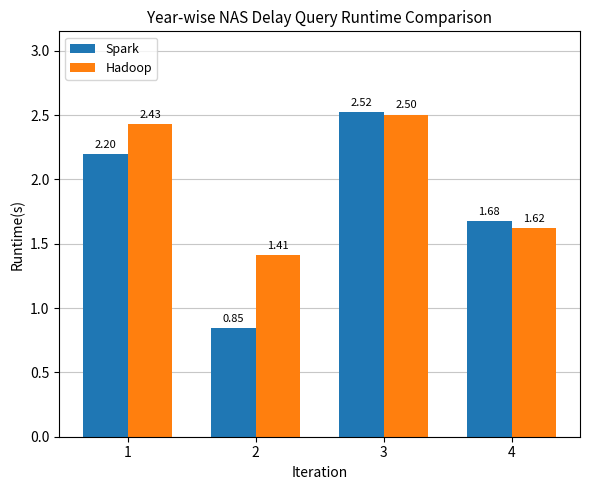

What are all the series names shown in the legend?

Spark, Hadoop